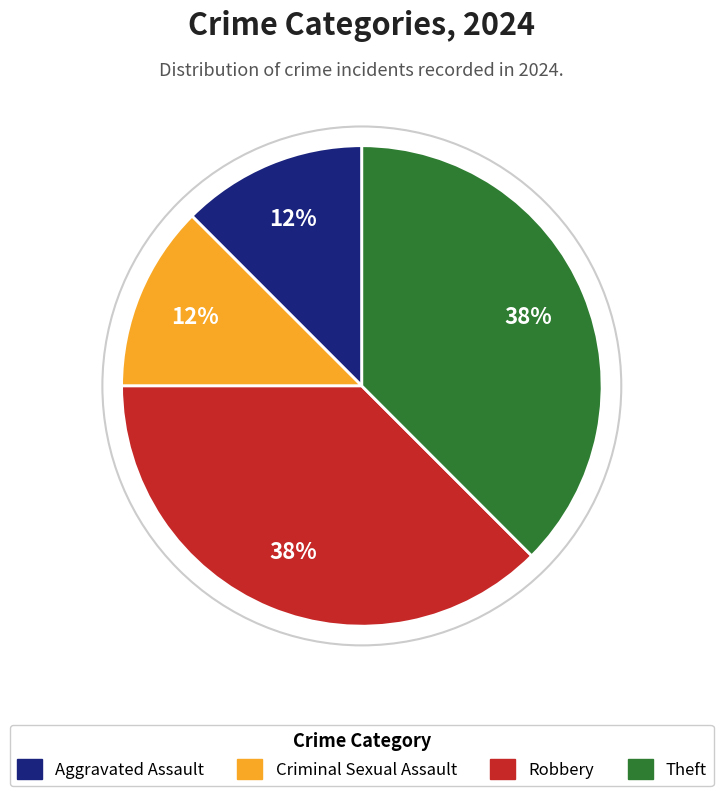

How many slices are in this pie chart?

4